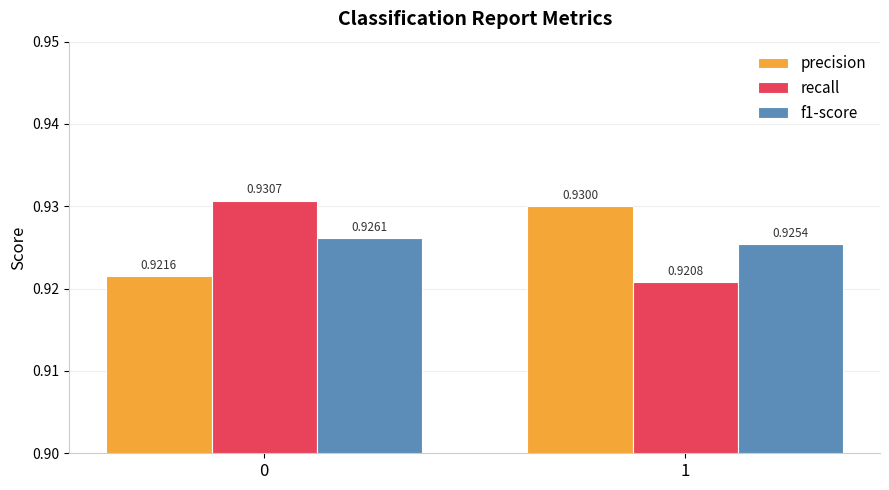

List the series in order of their peak value, highest first.

recall, precision, f1-score